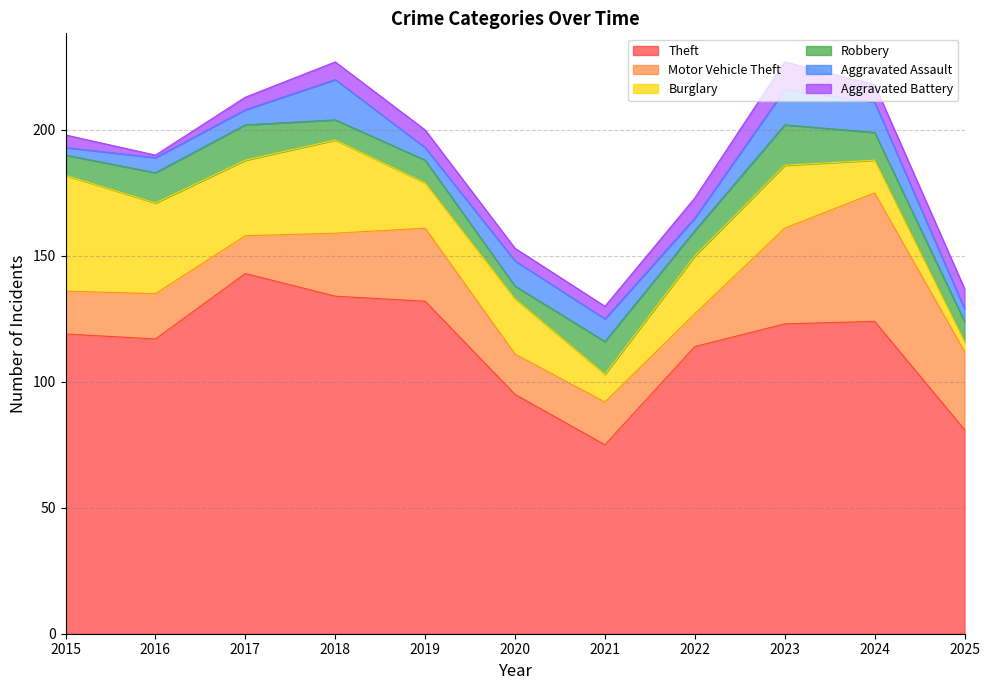

At how many categories does at least one series exceed 43?

11